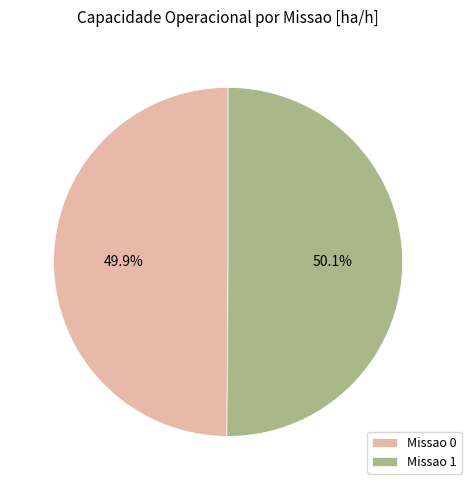

True or false: Missao 1 accounts for 50% of the total.

True